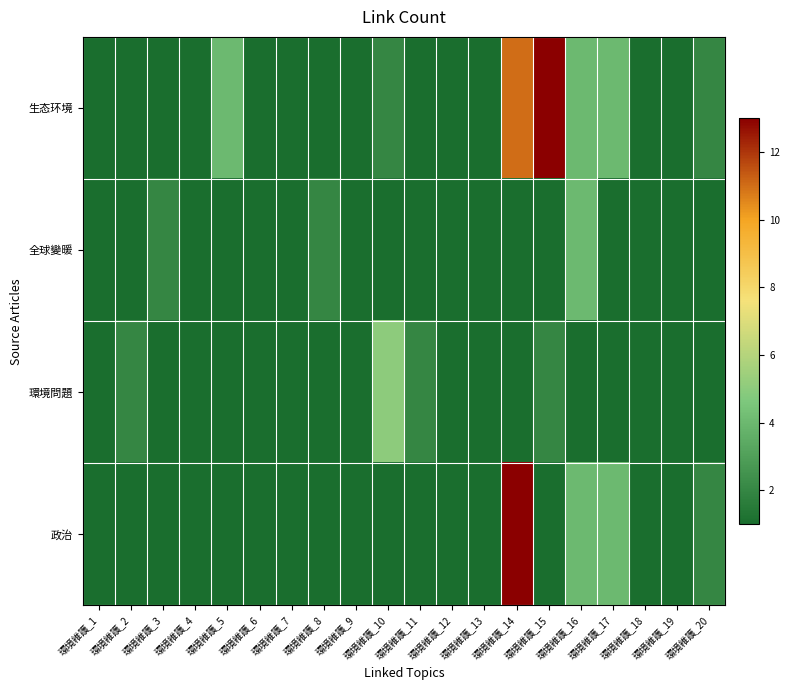

List the series in order of their peak value, lowest first.

全球變暖, 環境問題, 生态环境, 政治